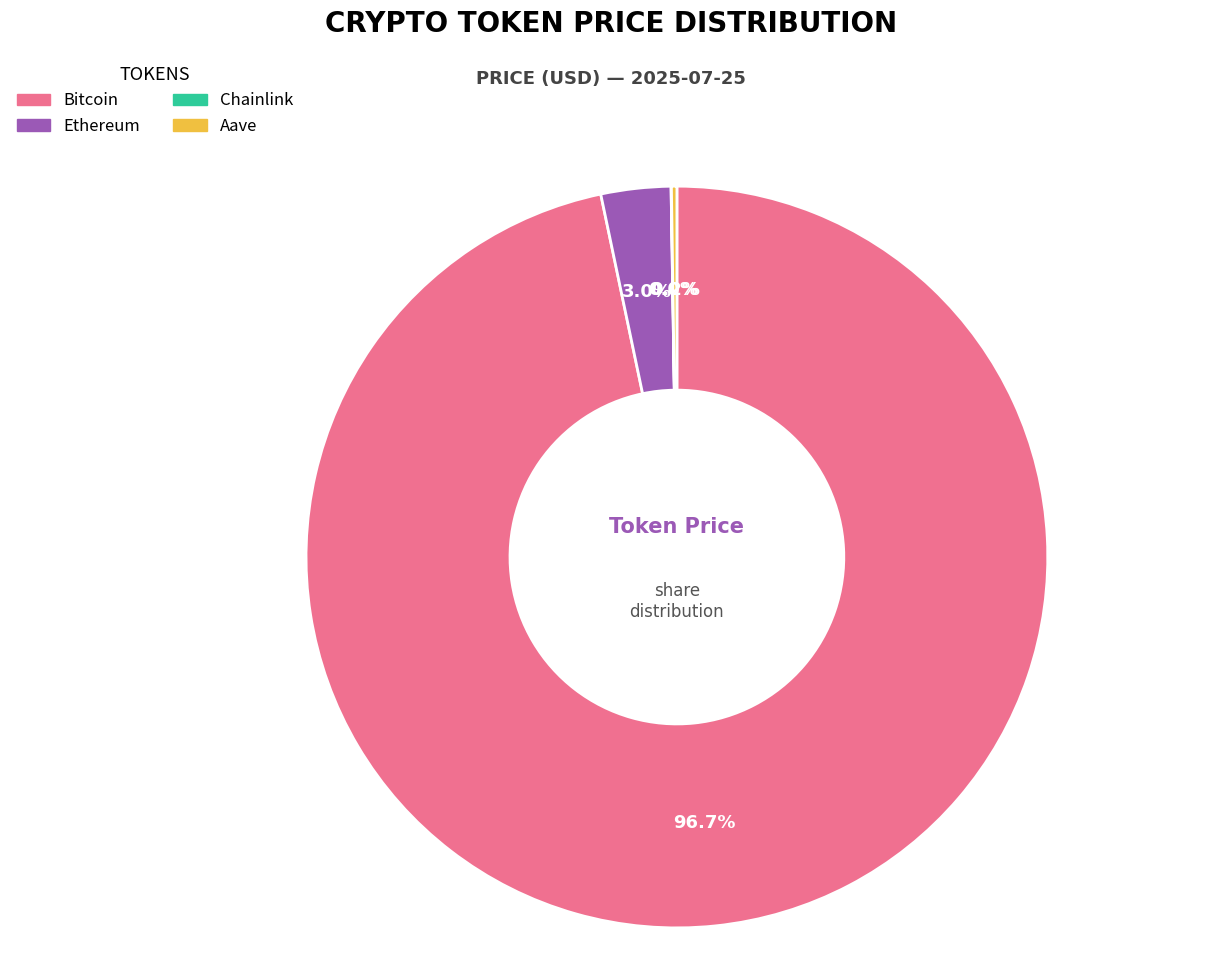

What is the largest slice in the pie chart?

Bitcoin